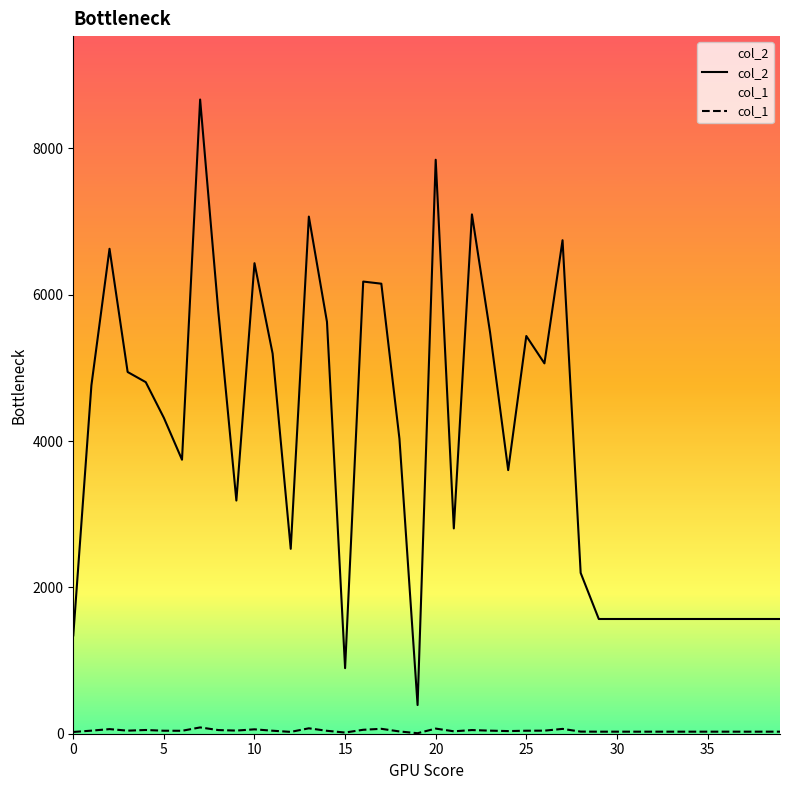

What is the maximum value shown in the chart?

8668